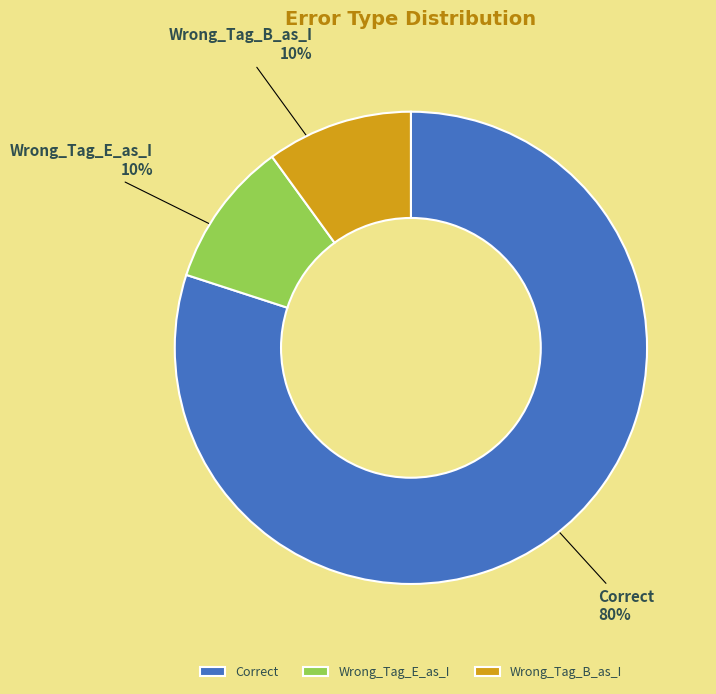

How many segments does this pie chart have?

3